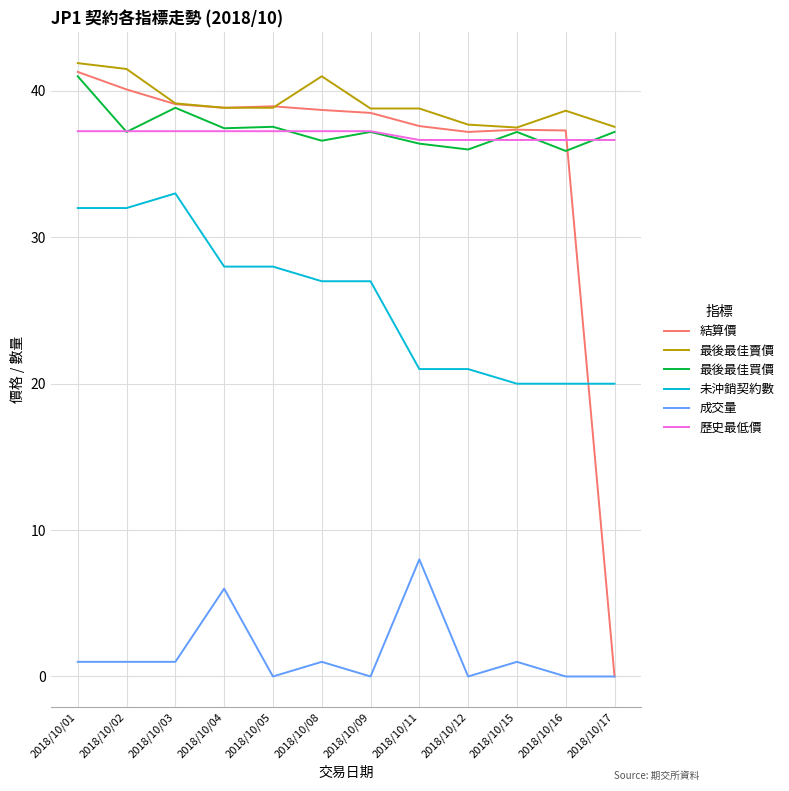

What are all the series names shown in the legend?

結算價, 最後最佳賣價, 最後最佳買價, 未沖銷契約數, 成交量, 歷史最低價